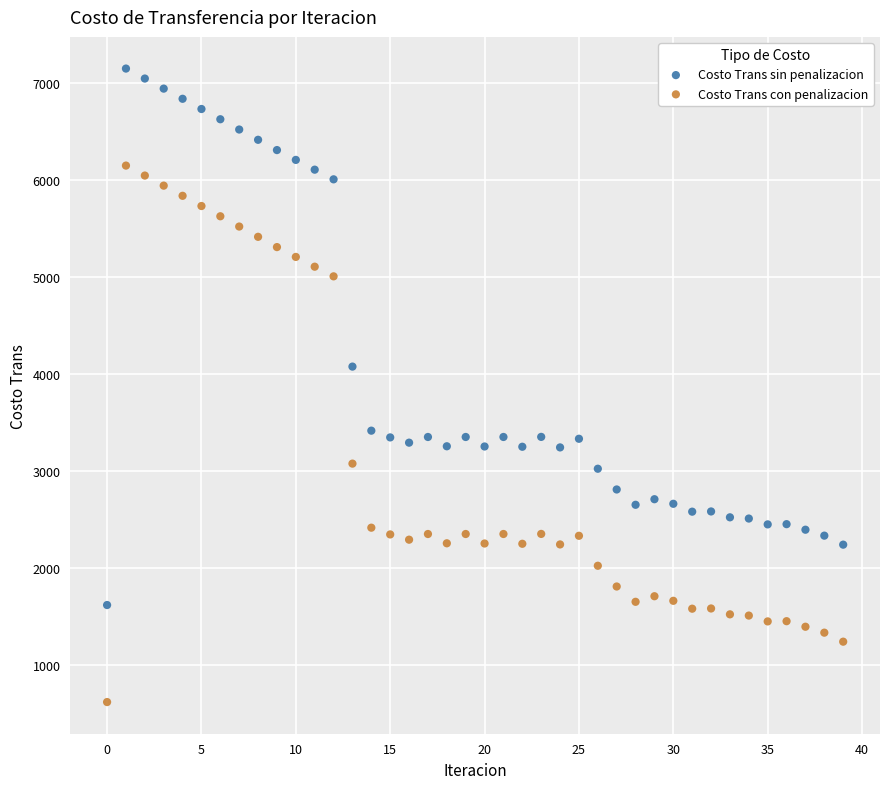

What are all the series names shown in the legend?

Costo Trans sin penalizacion, Costo Trans con penalizacion